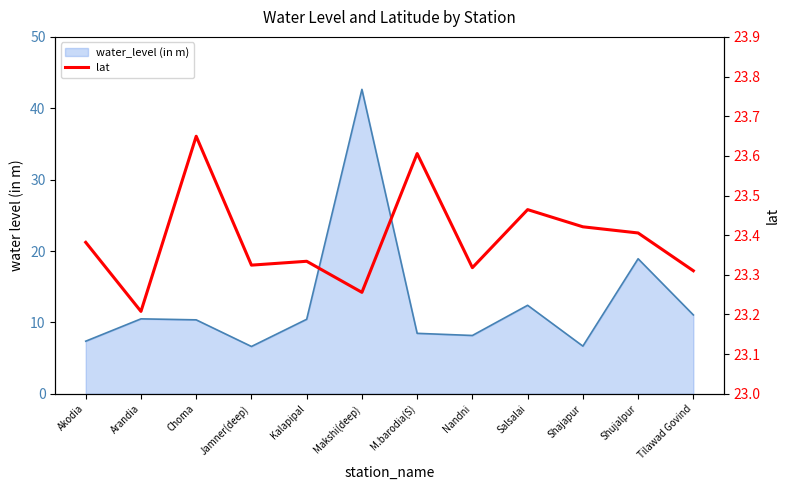

How many interior local peaks (higher than both neighbors) does the data have?

4